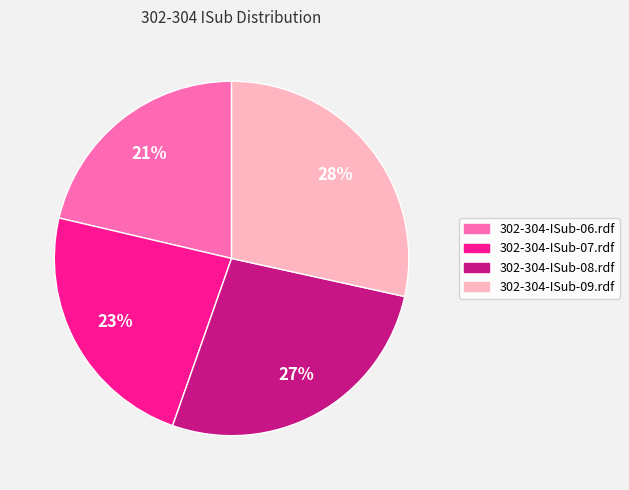

Rank the categories by value from highest to lowest.

302-304-ISub-09.rdf, 302-304-ISub-08.rdf, 302-304-ISub-07.rdf, 302-304-ISub-06.rdf